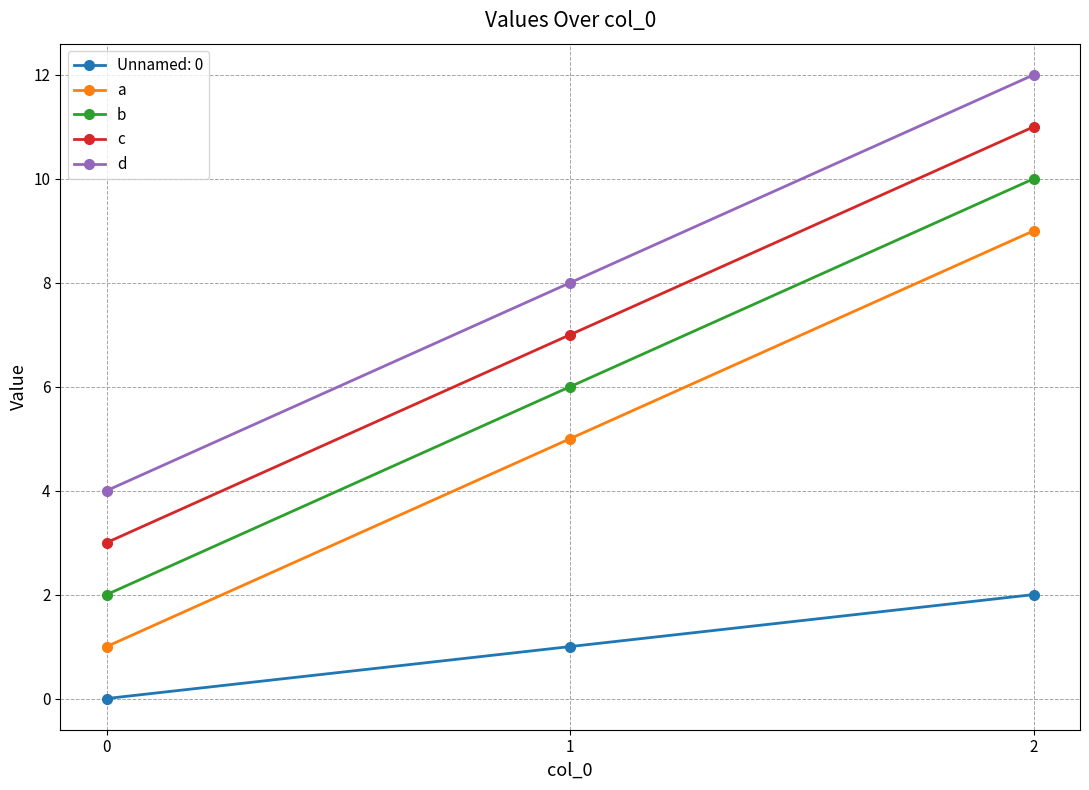

How many data points in d are less than 8?

1